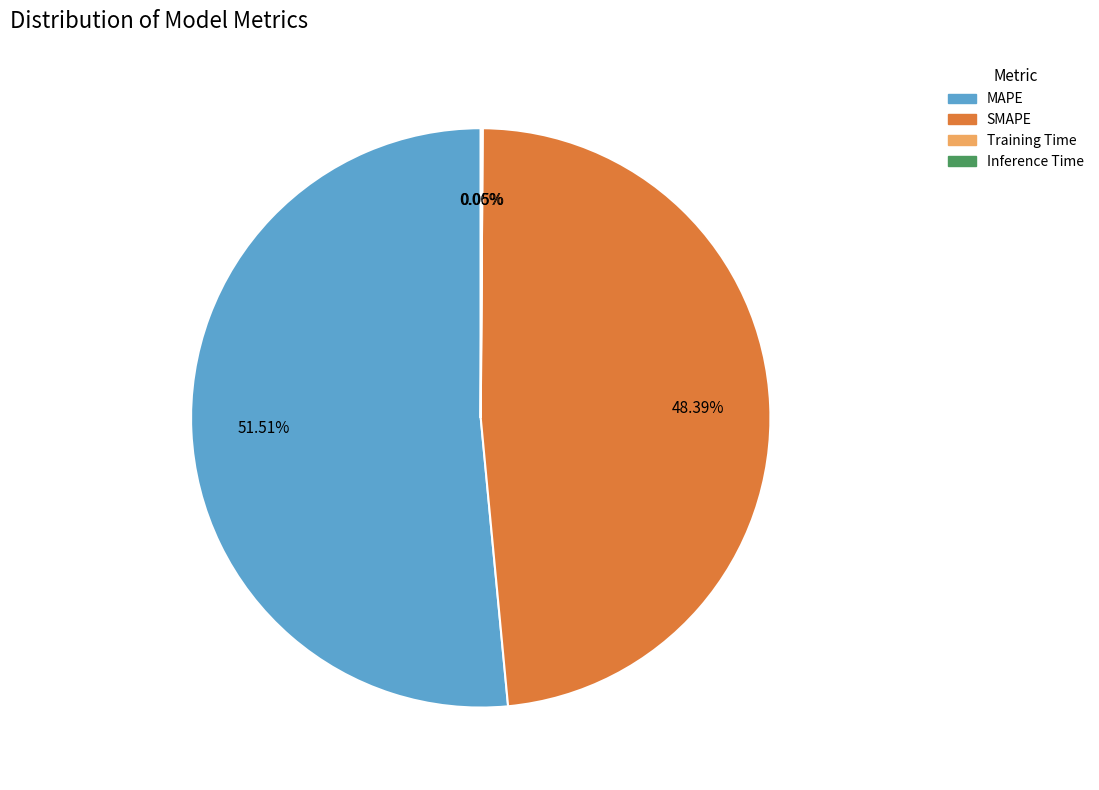

Between MAPE and SMAPE, which is larger?

MAPE